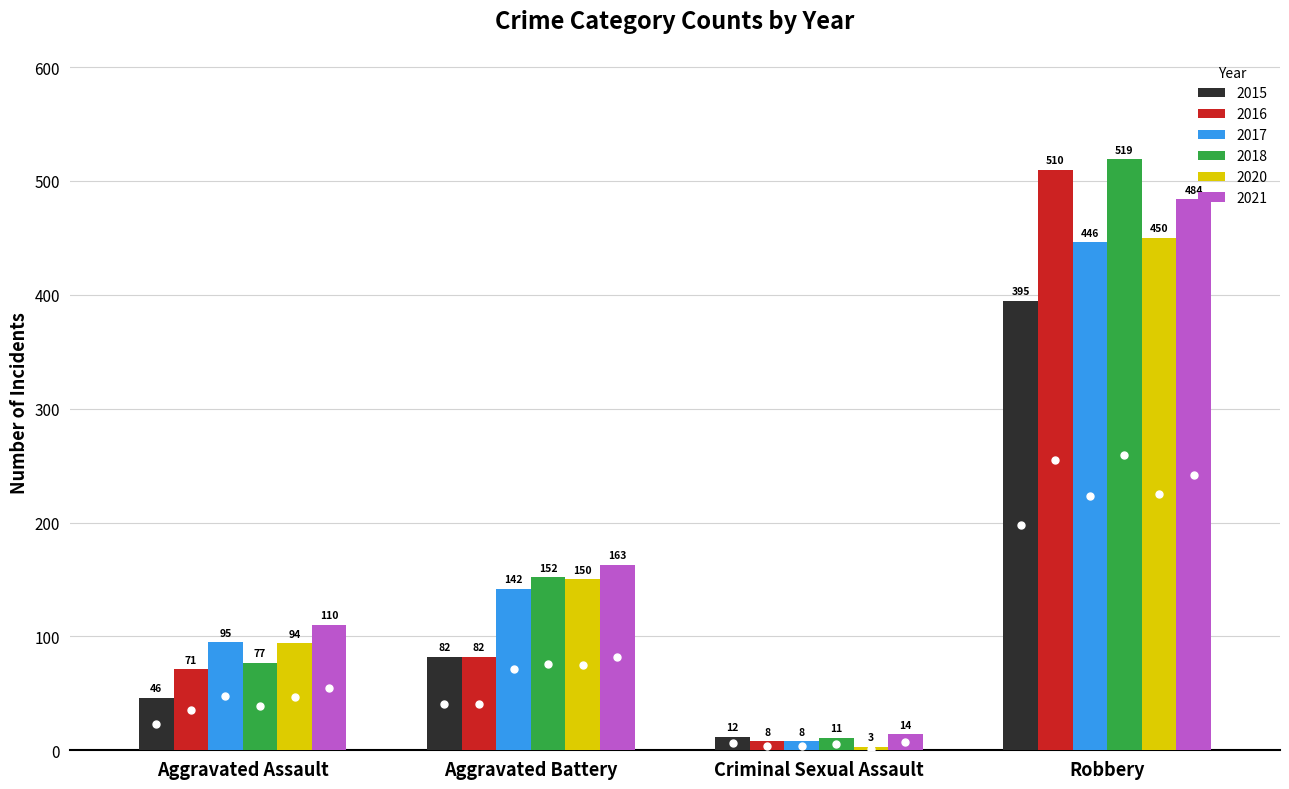

What is the sum of all 2017 values?

691